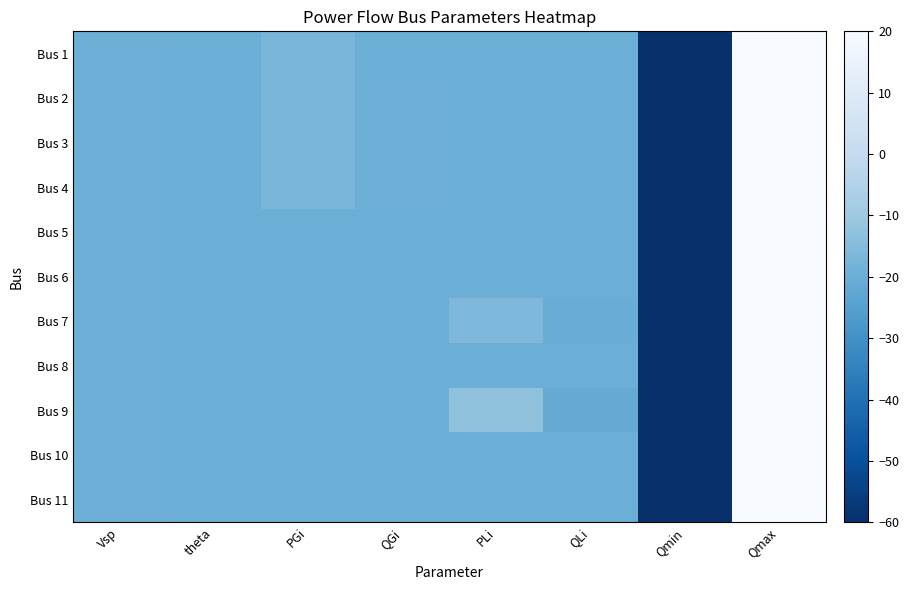

Which series has the largest range (max minus min)?

Bus 1